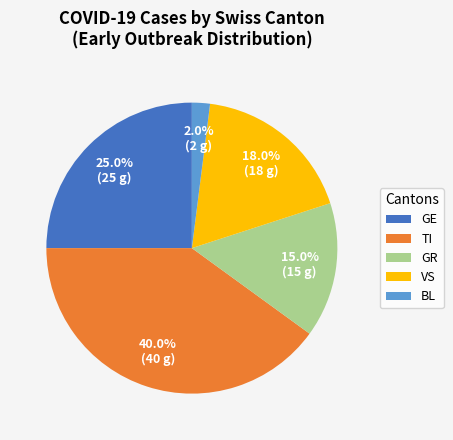

Which has a higher value, GR or BL?

GR